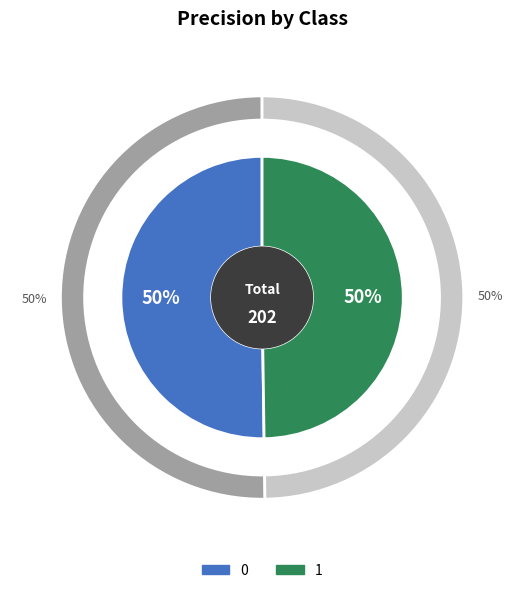

How many segments does this pie chart have?

2